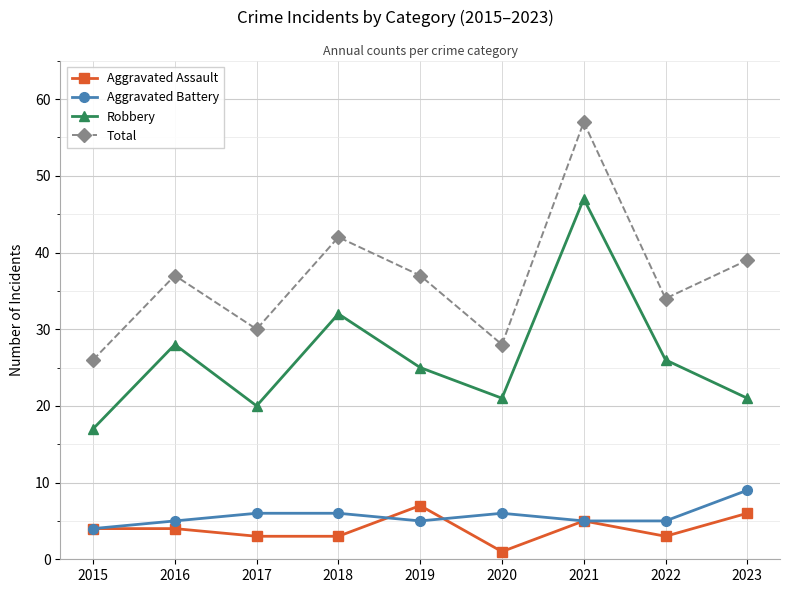

What is the value of the Total point at the 5th from the left?

37